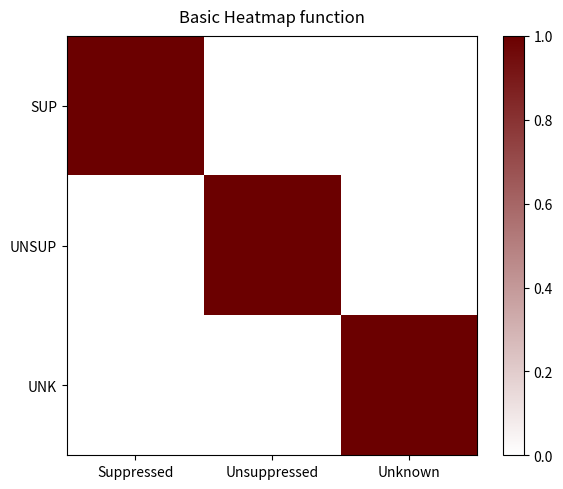

Between Suppressed and Unknown, which is larger?

Suppressed